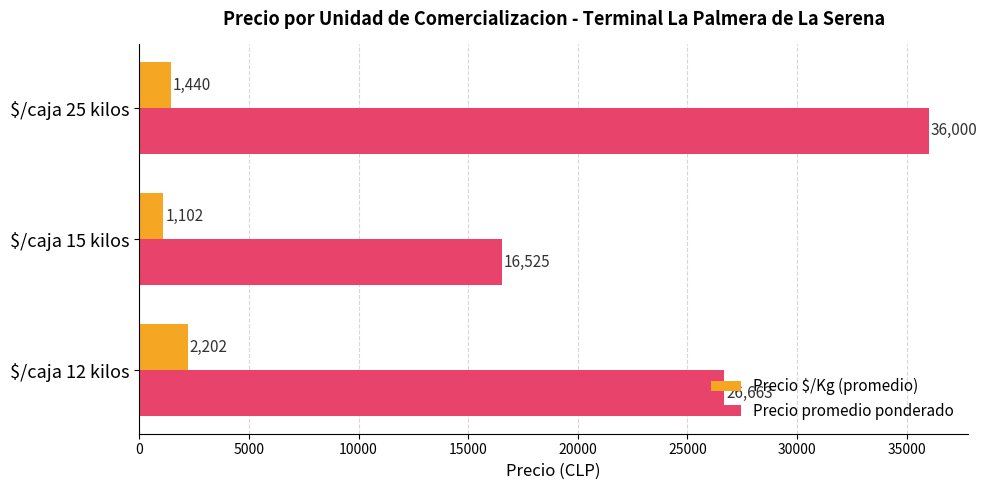

Which series has the largest total across all categories?

Precio promedio ponderado